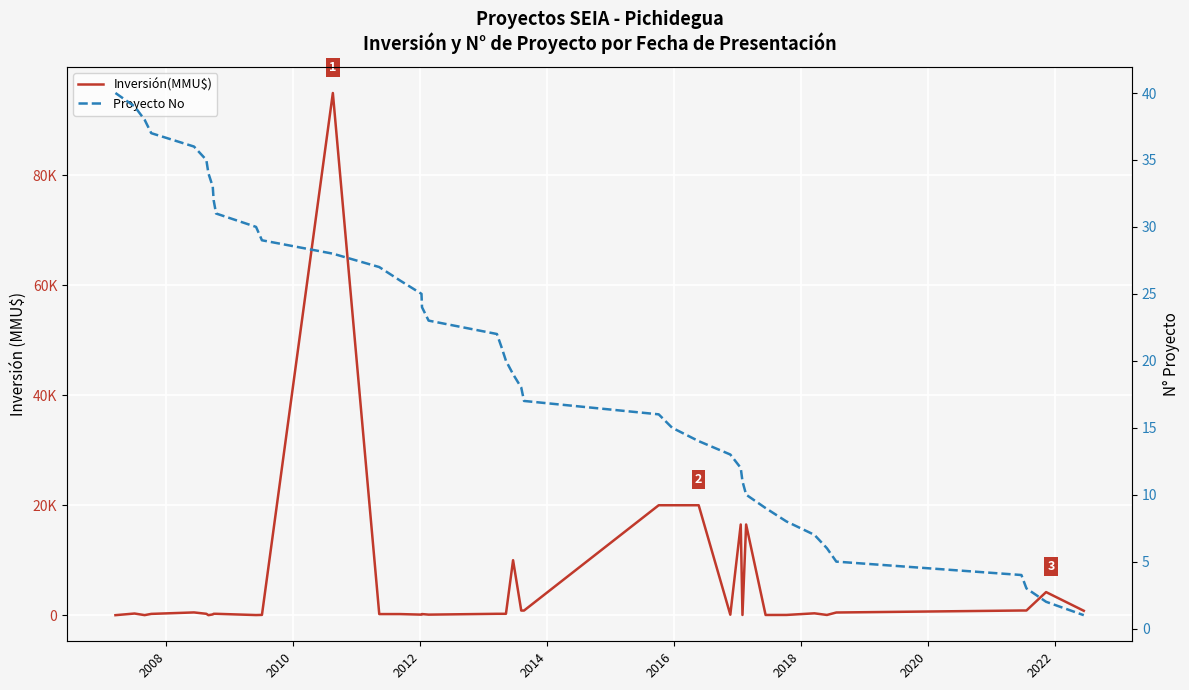

How many data points in Proyecto No are less than 21?

20